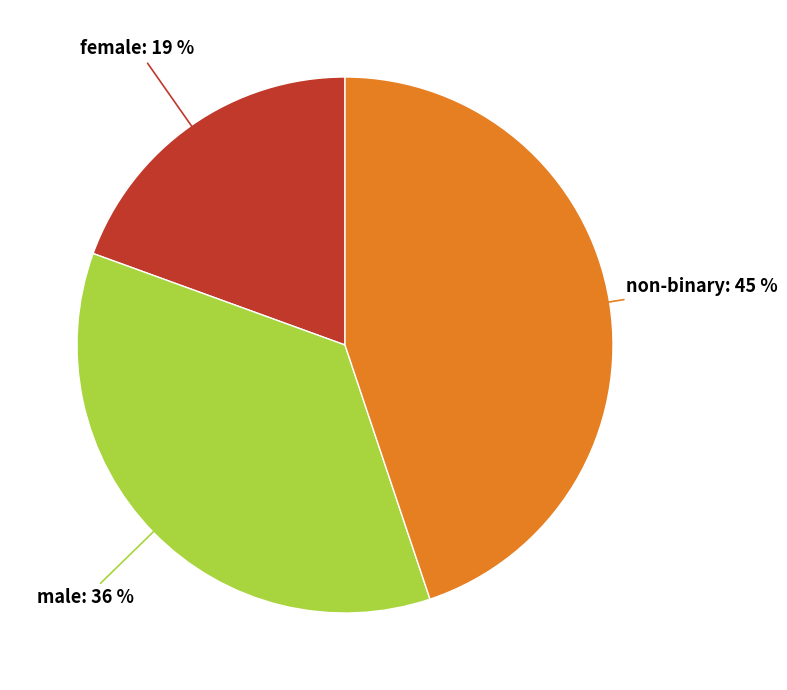

Count the number of slices in the pie.

3